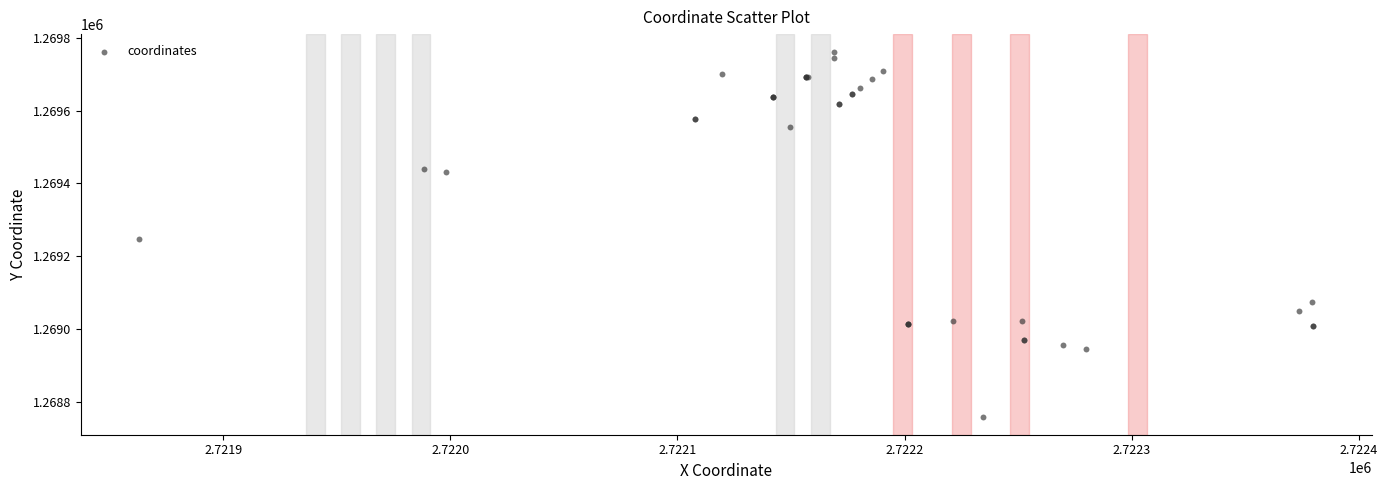

What Y value in the scatter plot is closest to 1269259?

1269246.0